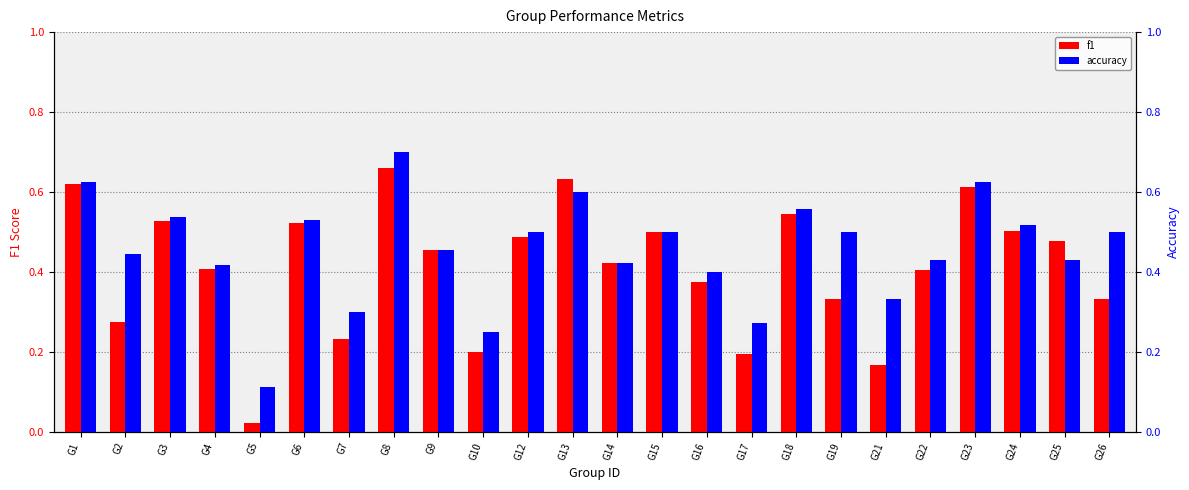

At how many categories does at least one series exceed 0?

24